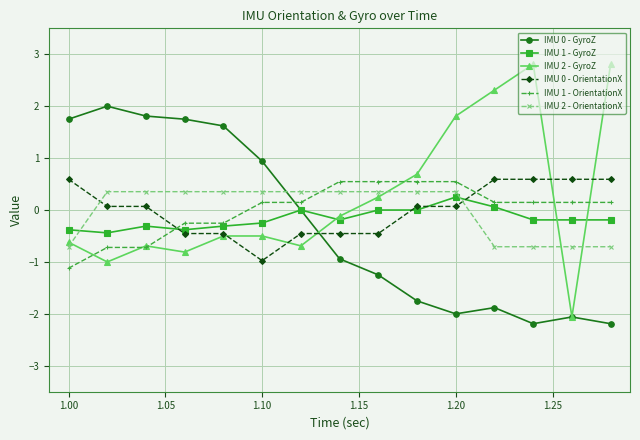

What is the minimum value shown in the chart?

-2.2